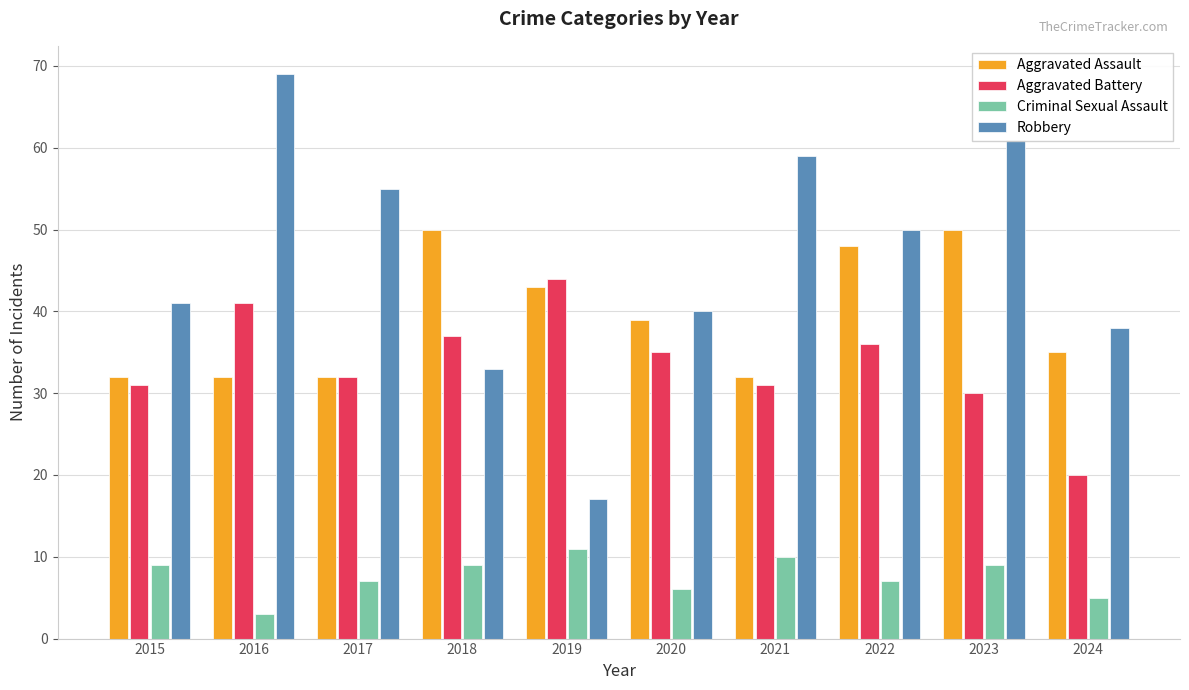

At how many categories does at least one series exceed 27?

10